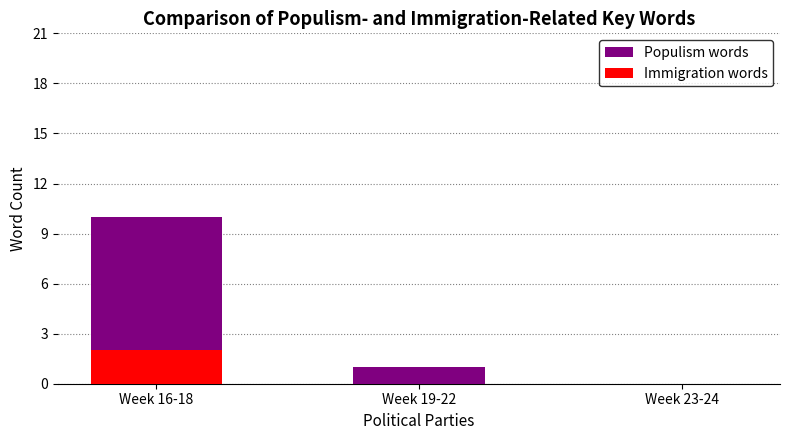

At how many categories does at least one series exceed 5?

1